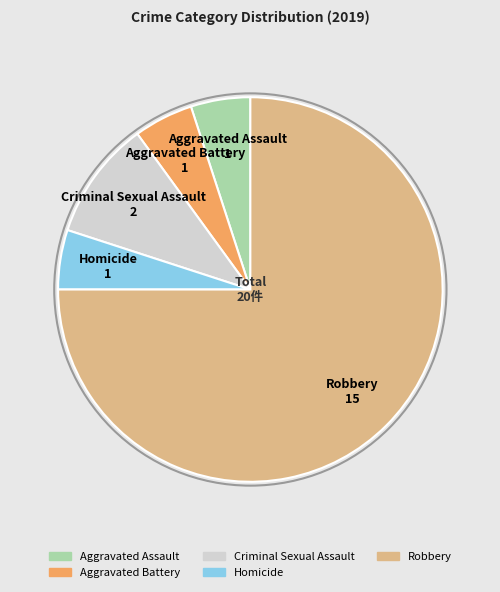

True or false: Robbery accounts for 75% of the total.

True